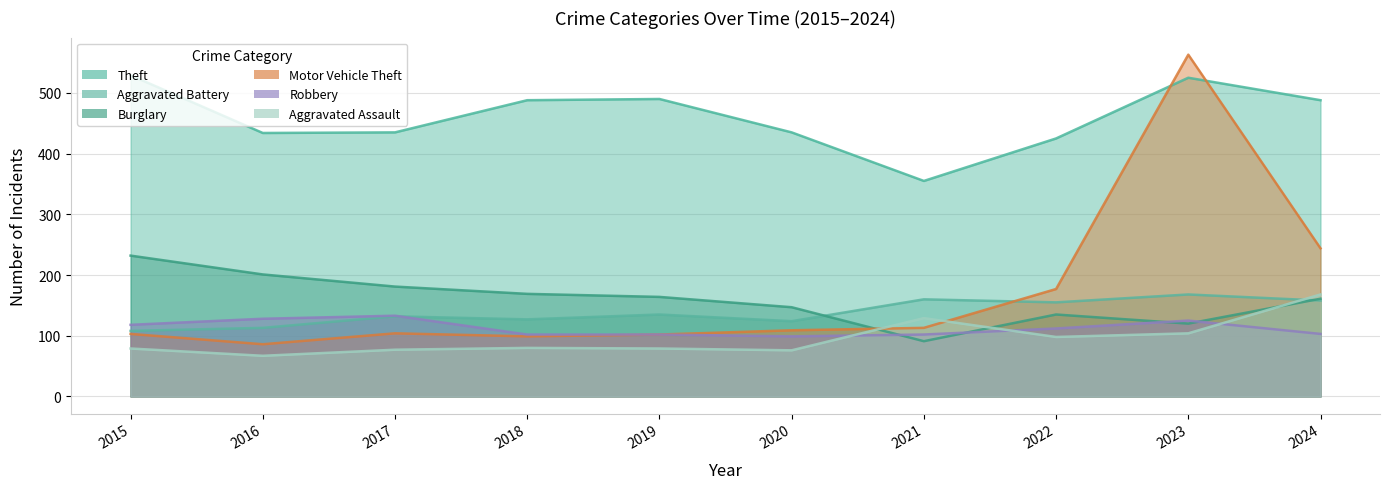

At which category does the chart reach its peak across all series?

2023